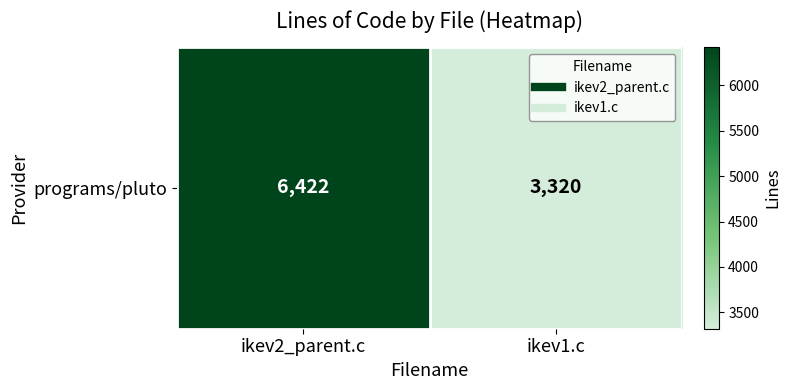

Which category has the highest value across all series?

ikev2_parent.c